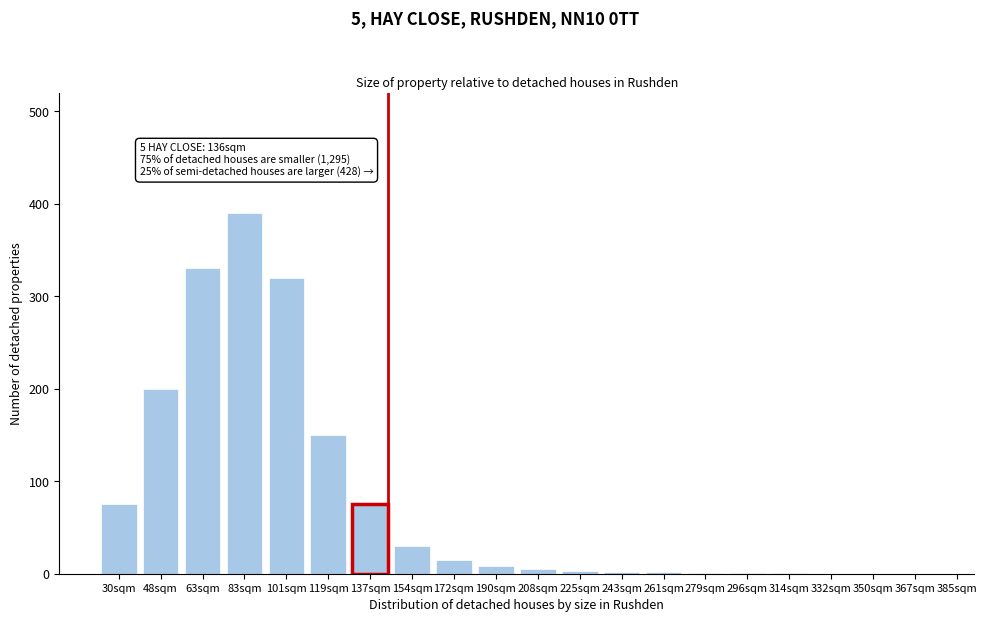

What is the sum of all values?

1608